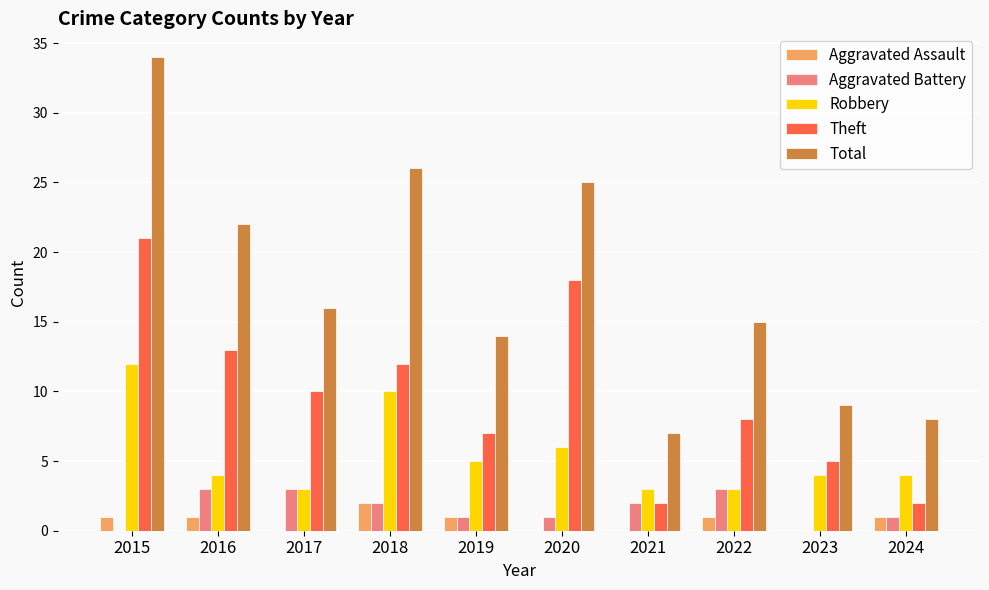

How many groups of bars are there?

10